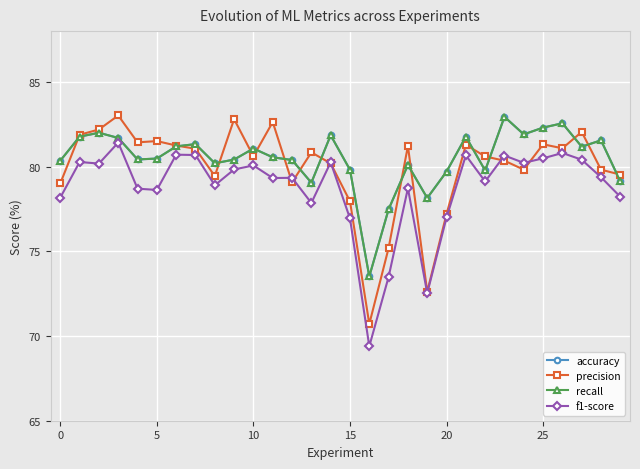

Reading right to left, extract all data points from this chart.

accuracy: 79.1	81.6	81.2	82.6	82.3	81.9	82.9	79.8	81.8	79.7	78.1	80.1	77.5	73.5	79.8	81.9	79.1	80.4	80.6	81.1	80.4	80.2	81.3	81.2	80.5	80.4	81.7	82.0	81.8	80.4
precision: 79.5	79.8	82.1	81.1	81.3	79.8	80.3	80.6	81.3	77.2	72.6	81.2	75.2	70.7	78.0	80.2	80.8	79.1	82.6	80.6	82.8	79.4	81.1	81.2	81.5	81.4	83.0	82.2	81.9	79.0
recall: 79.1	81.6	81.2	82.6	82.3	81.9	82.9	79.8	81.8	79.7	78.1	80.1	77.5	73.5	79.8	81.9	79.1	80.4	80.6	81.1	80.4	80.2	81.3	81.2	80.5	80.4	81.7	82.0	81.8	80.4
f1-score: 78.2	79.4	80.4	80.8	80.5	80.2	80.7	79.1	80.7	77.0	72.5	78.7	73.5	69.4	76.9	80.3	77.9	79.3	79.3	80.1	79.8	78.9	80.7	80.7	78.6	78.7	81.4	80.2	80.3	78.2